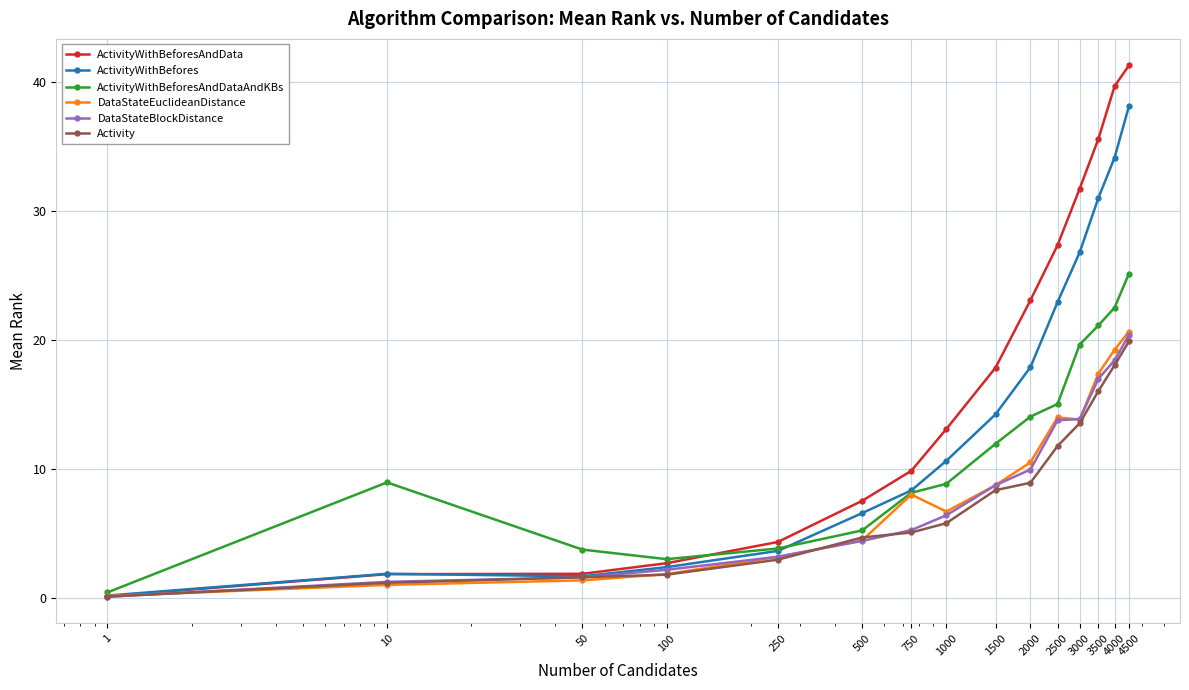

True or false: ActivityWithBefores has more than 1 points higher than both neighbors.

False